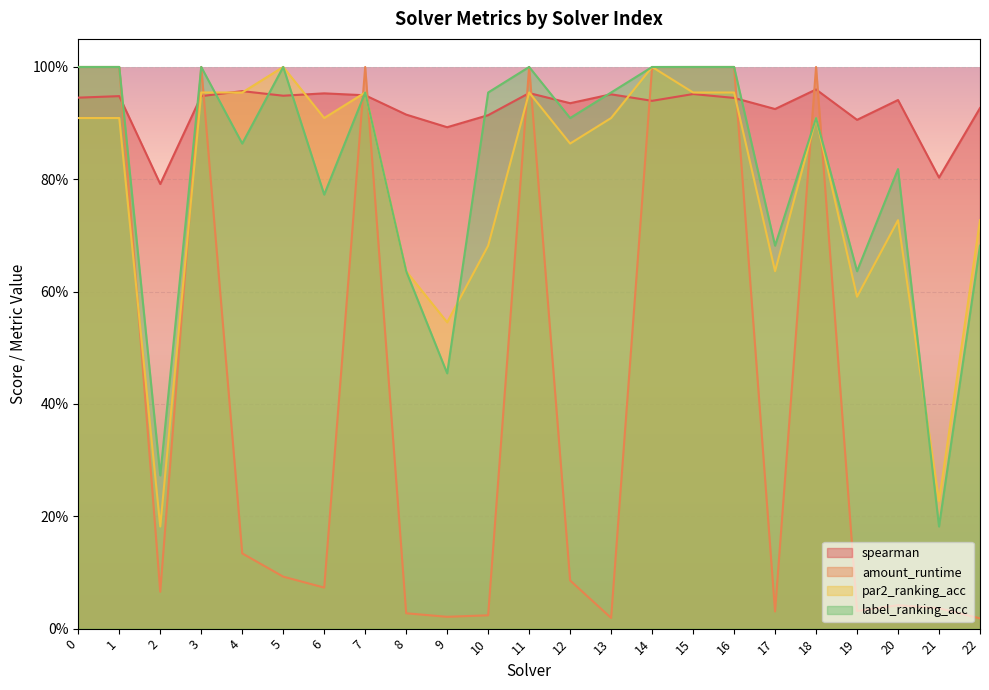

How many lines are shown in the chart?

4